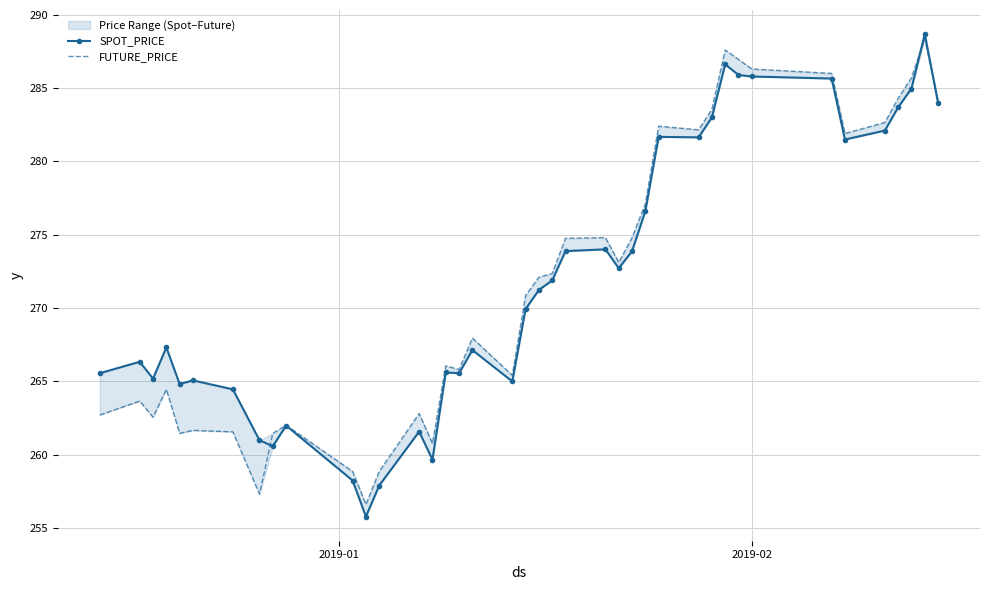

What is the sum of all FUTURE_PRICE values?

10873.6